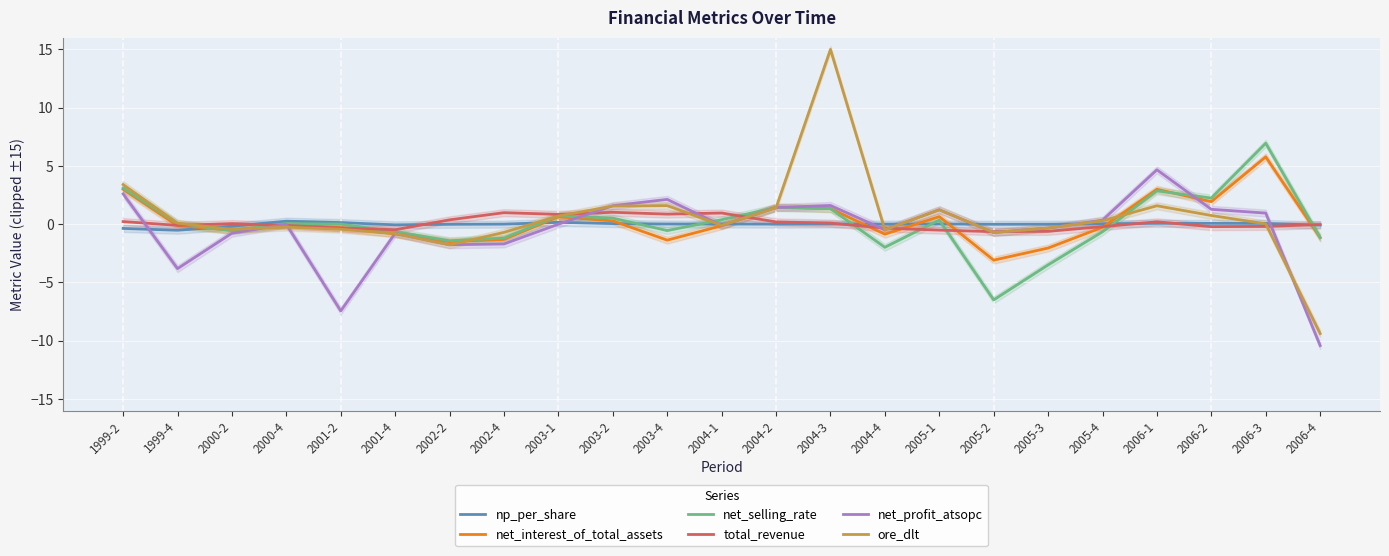

Rank the series by their maximum value, from lowest to highest.

np_per_share, total_revenue, net_profit_atsopc, net_interest_of_total_assets, net_selling_rate, ore_dlt